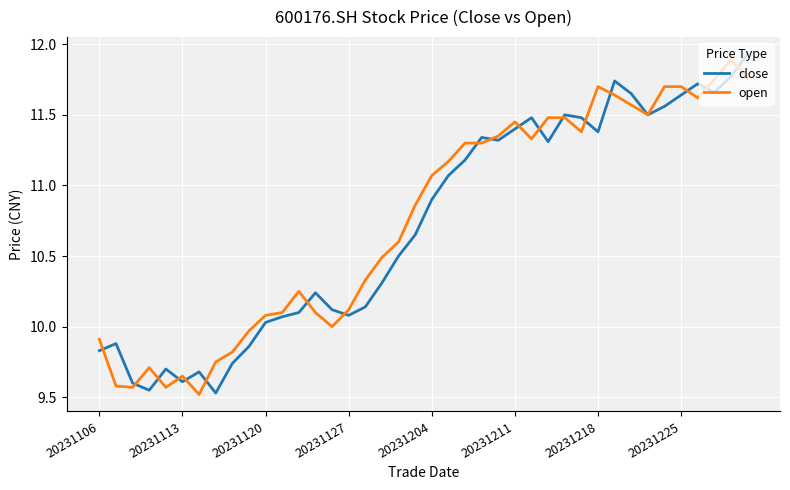

At 20231218, list the series in order from smallest to largest.

close, open